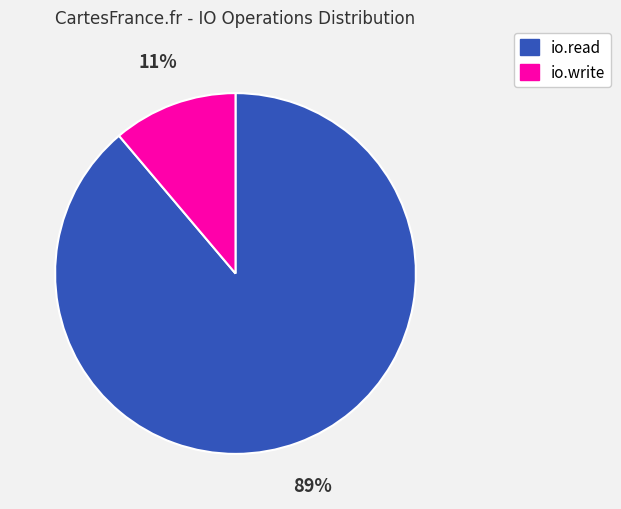

The io.write slice represents 11% of the pie. True or false?

True